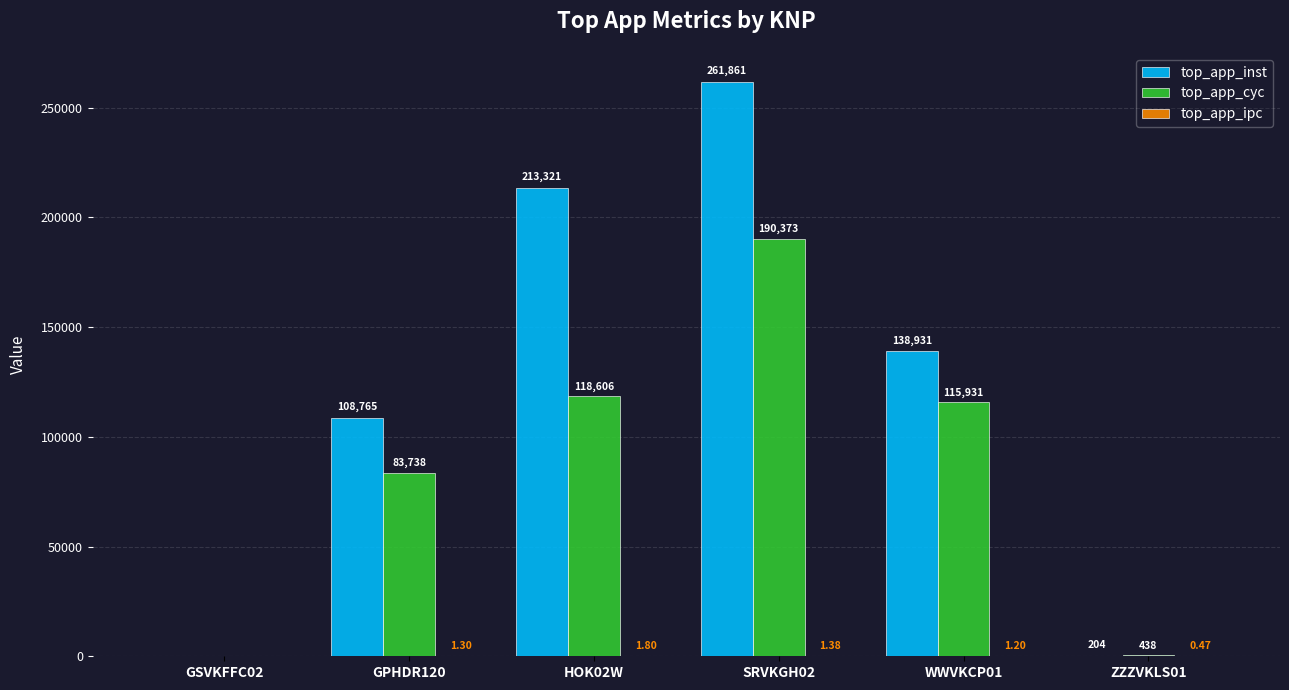

Which series has the largest total across all categories?

top_app_inst